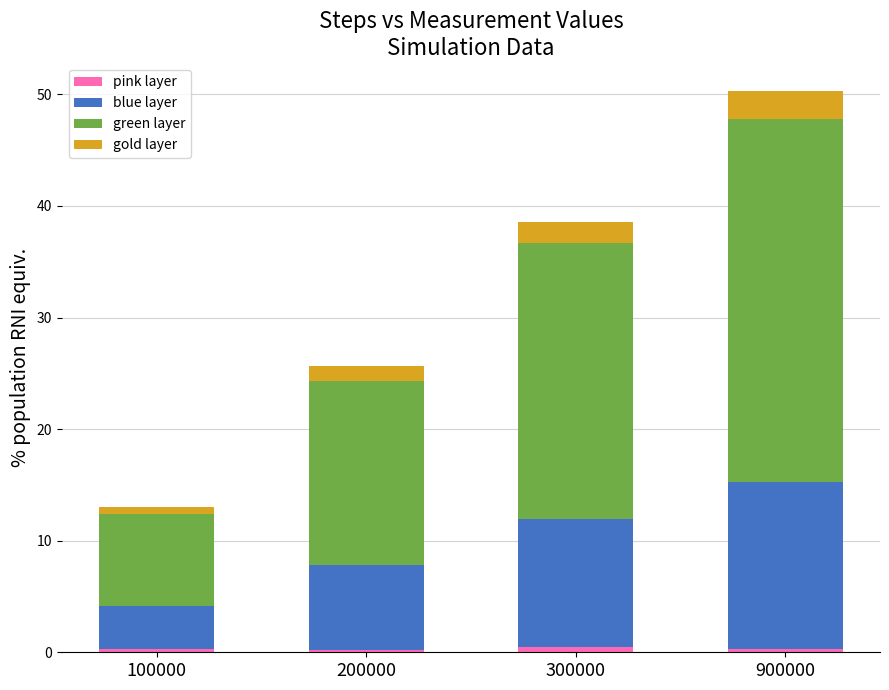

At which category is the sum across all series the highest?

900000